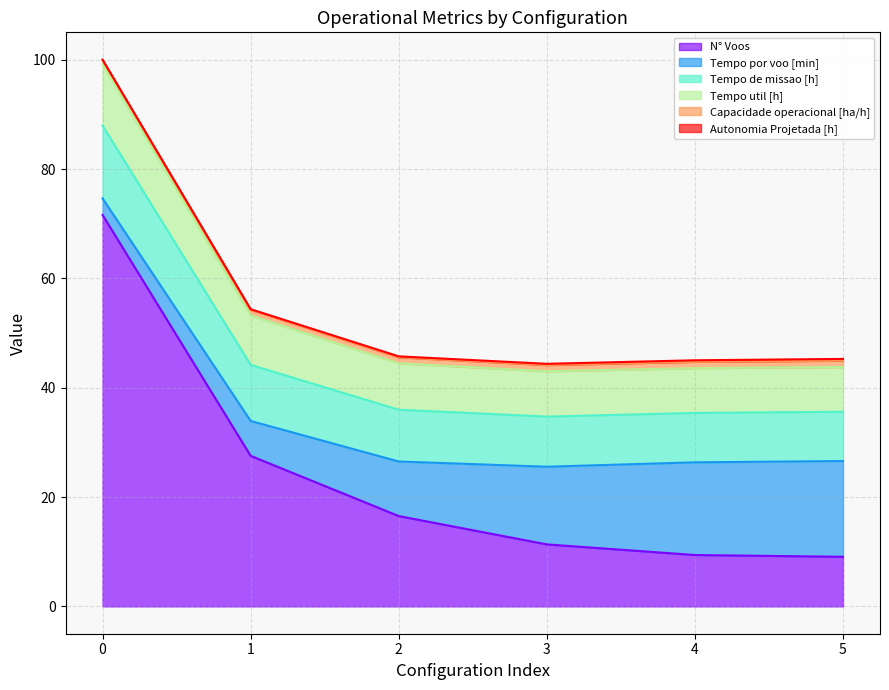

True or false: Capacidade operacional [ha/h] and N° Voos intersect in this chart.

False